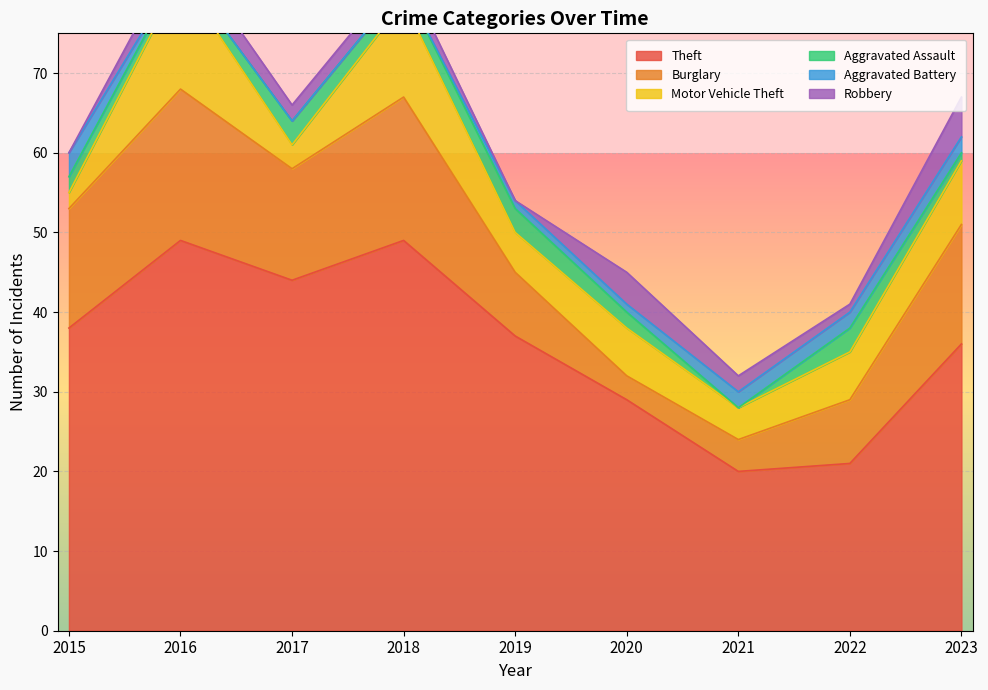

True or false: Burglary and Aggravated Assault intersect in this chart.

False